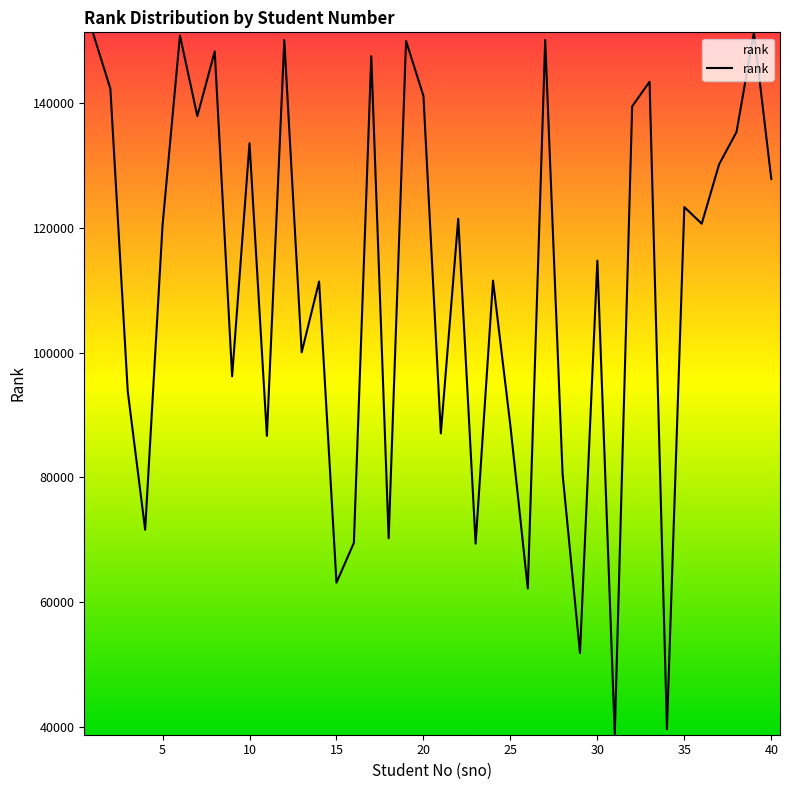

What is the minimum value shown in the chart?

38727